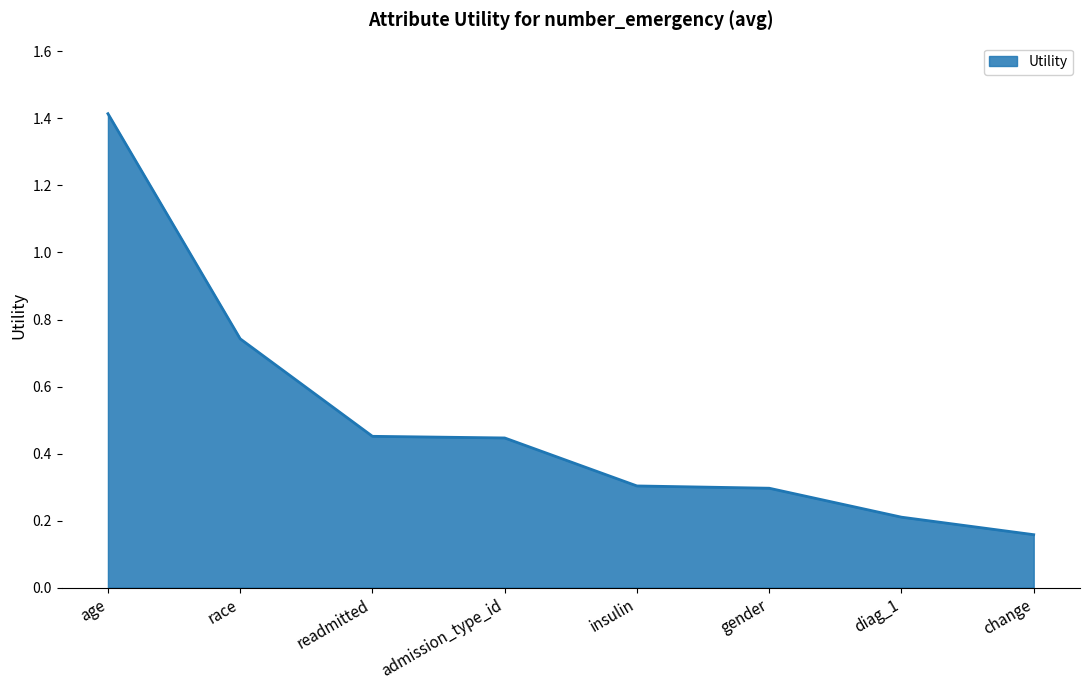

What position from the left is age?

1